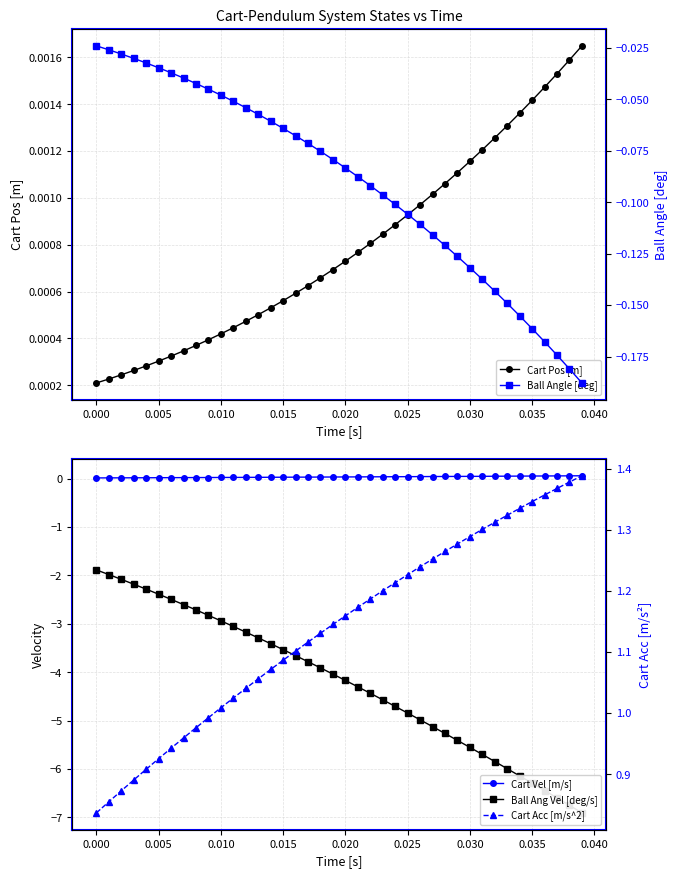

Which series has the largest total across all categories?

Cart Acc [m/s^2]